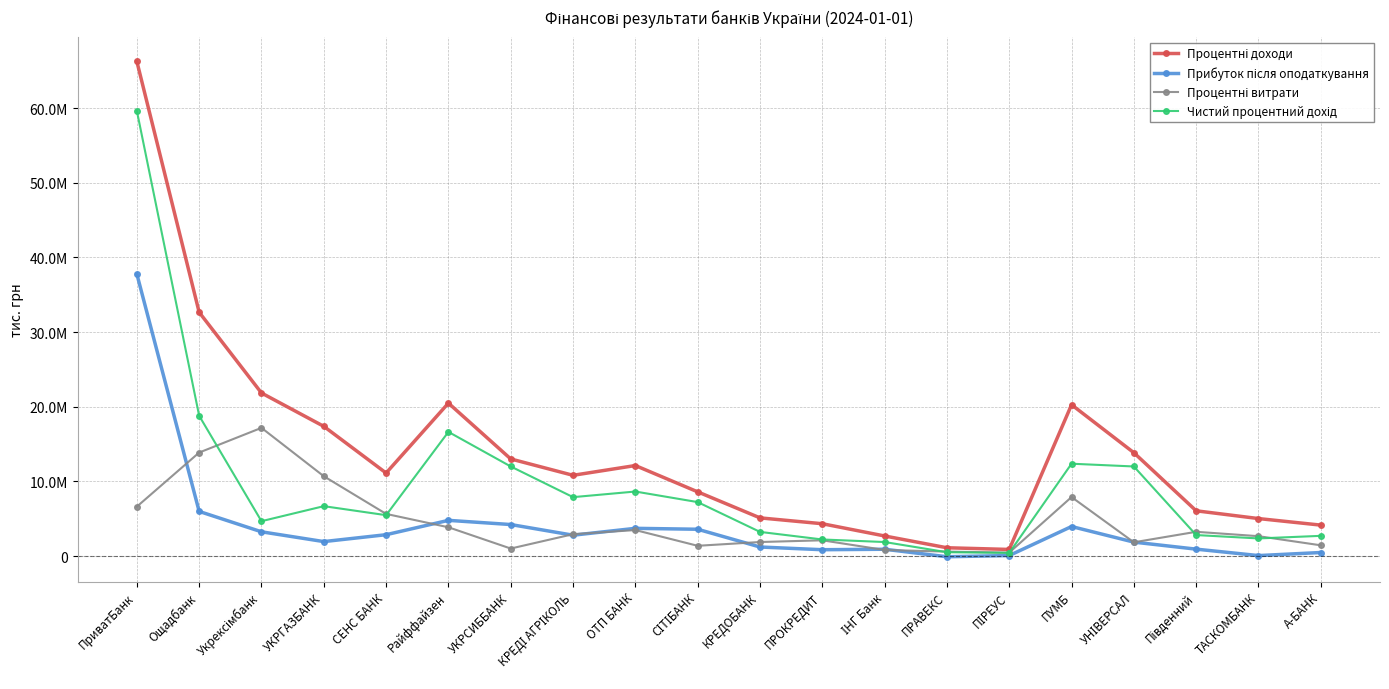

Reading left to right, transcribe all the data shown in this chart.

Процентні доходи: 66237277.3	32645998.5	21837327.8	17369734.1	11118411.1	20480311.6	13003711.0	10813221.6	12121526.8	8598637.9	5113308.7	4328591.6	2689167.8	1110359.8	884114.9	20264550.3	13838847.1	6059549.5	5020560.4	4143330.8
Прибуток після оподаткування: 37764685.3	5978260.0	3247446.0	1936424.6	2858978.7	4781247.5	4220308.9	2793033.5	3712306.7	3588772.9	1211500.2	848565.5	912205.0	-92889.6	69173.2	3955475.1	1865685.2	924429.9	63055.6	474385.5
Процентні витрати: 6616308.7	13860768.8	17168851.5	10690068.2	5643882.2	3853897.8	1006631.6	2924806.6	3480818.7	1373266.3	1878379.0	2109168.8	811866.3	595691.5	460088.1	7899066.3	1842898.1	3247818.8	2661023.1	1437791.2
Чистий процентний дохід: 59620968.6	18785229.6	4668476.3	6679665.8	5474528.9	16626413.8	11997079.4	7888415.1	8640708.1	7225371.6	3234929.8	2219422.8	1877301.6	514668.2	424026.8	12365484.0	11995948.9	2811730.7	2359537.3	2705539.6